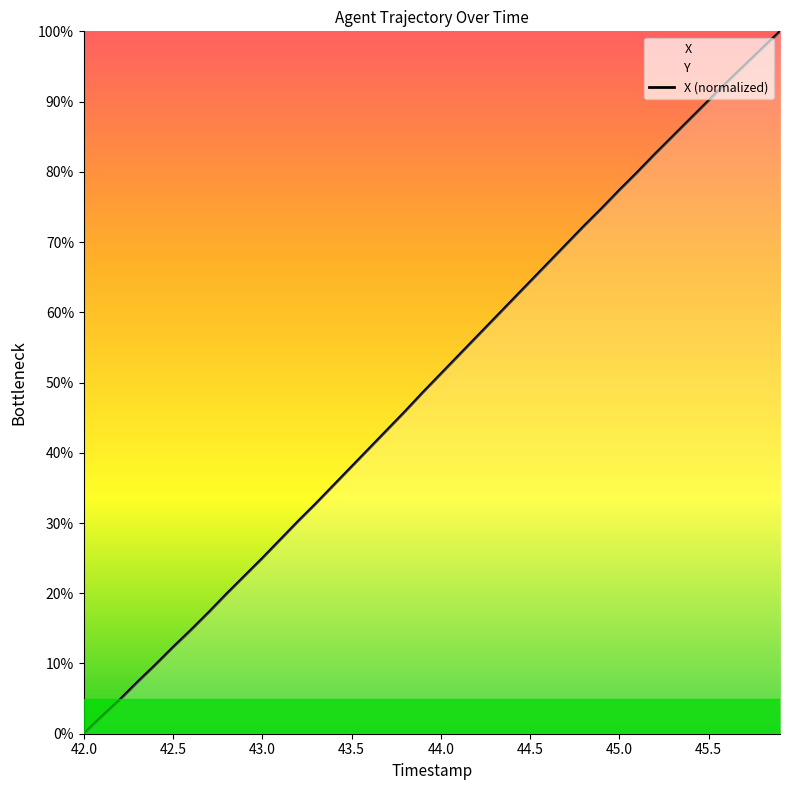

What is the change in value from 43.5 to 45.5?

+52.1